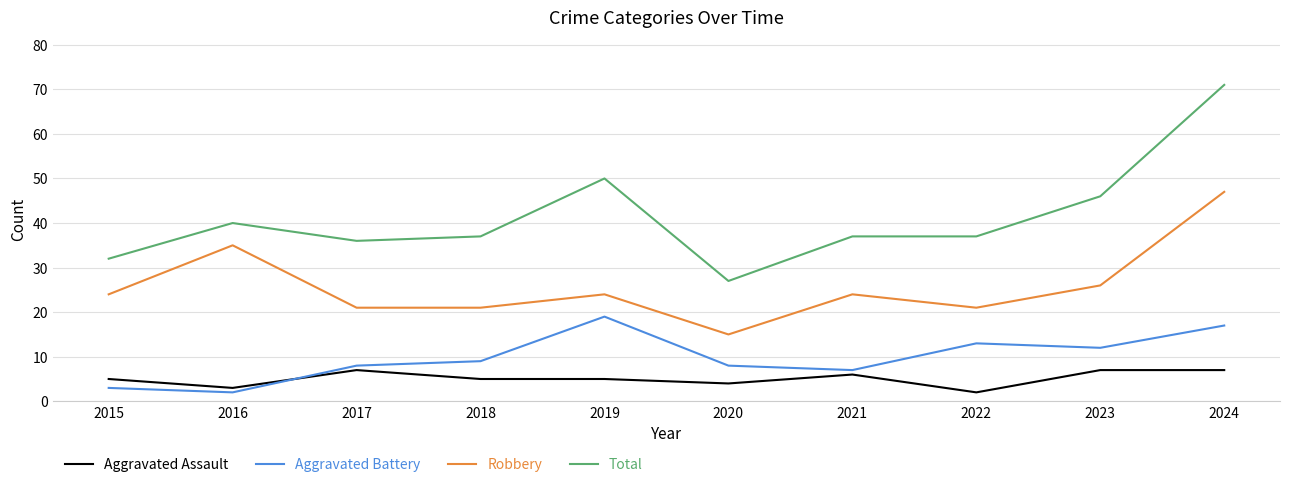

True or false: Aggravated Battery and Total intersect in this chart.

False